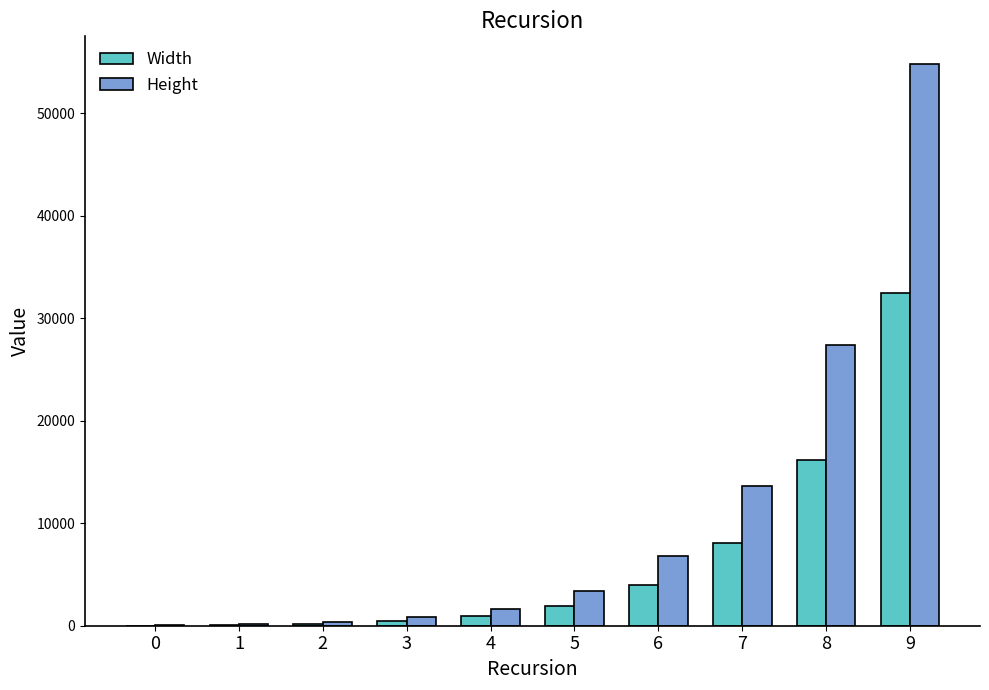

What is the maximum value for Width?

32473